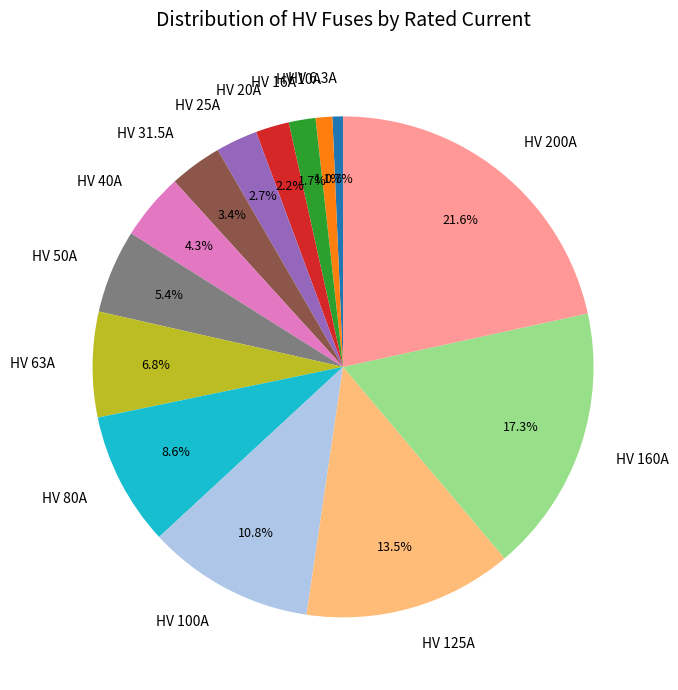

How many slices are in this pie chart?

14